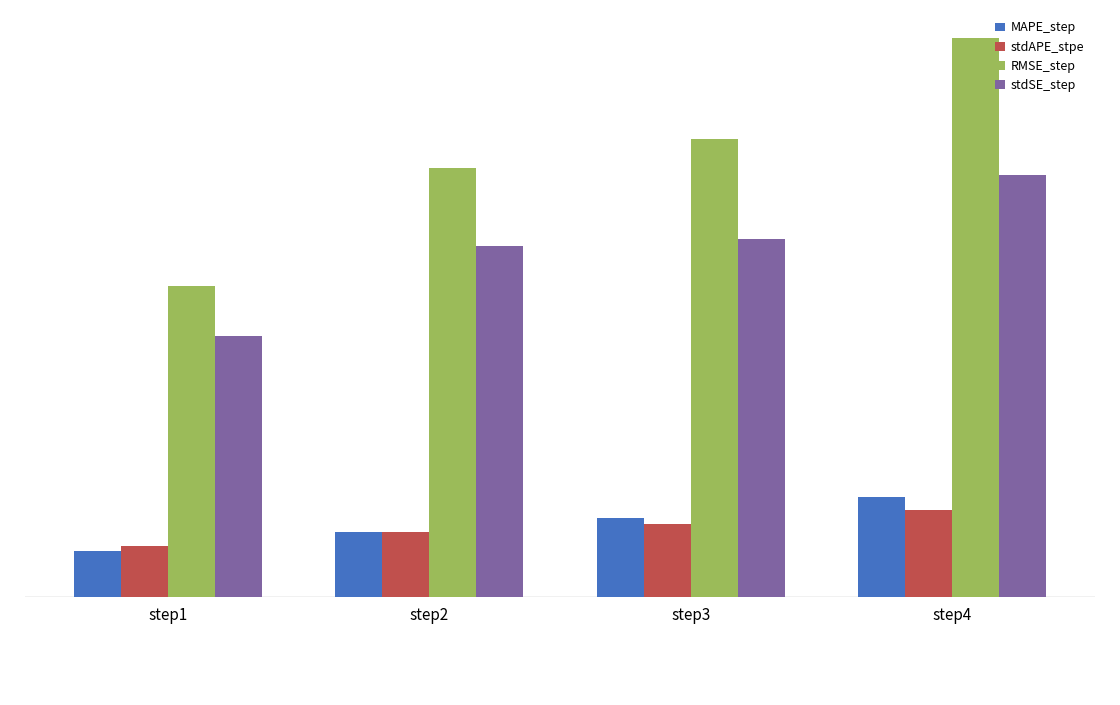

Are the bars grouped side by side (vs. stacked)?

Yes